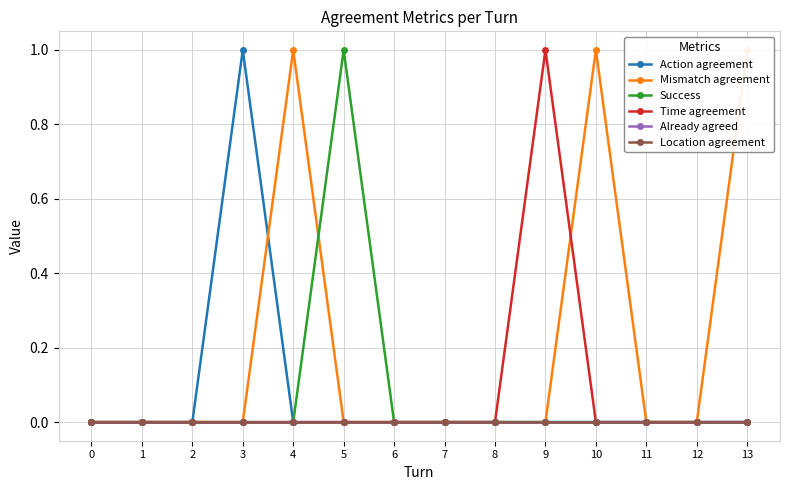

Which category has the highest value in the Action agreement series?

3